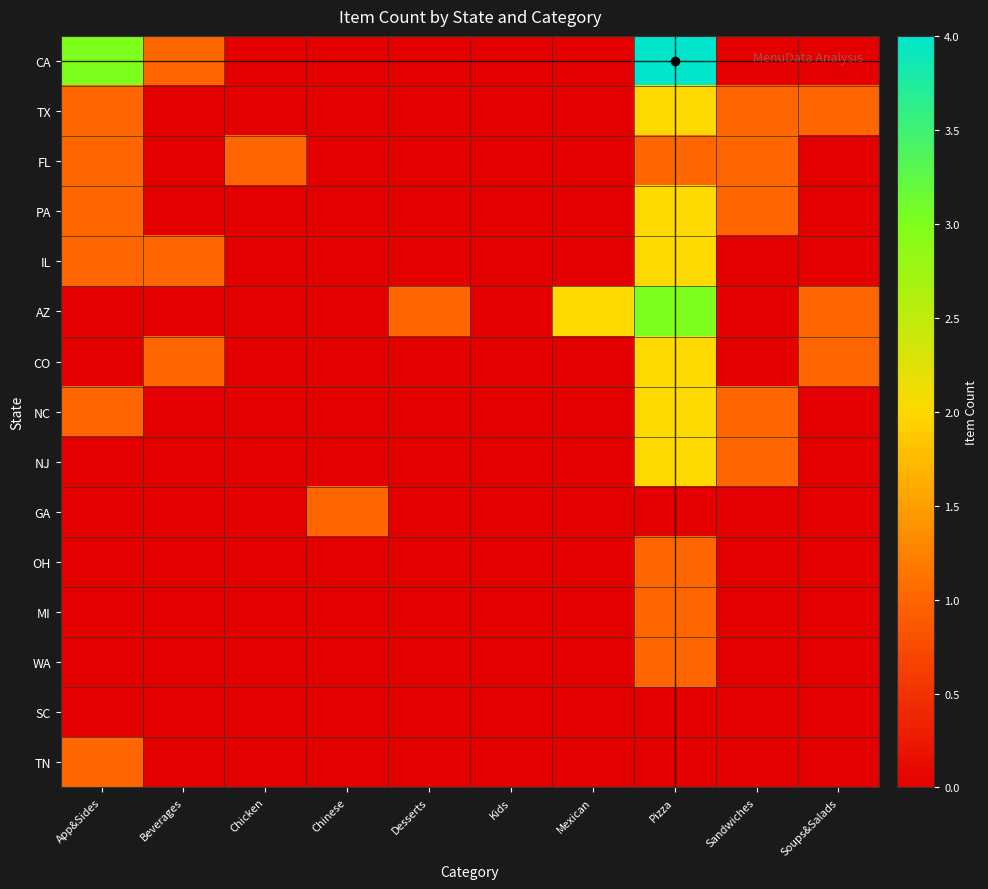

Which series has the largest total across all categories?

CA